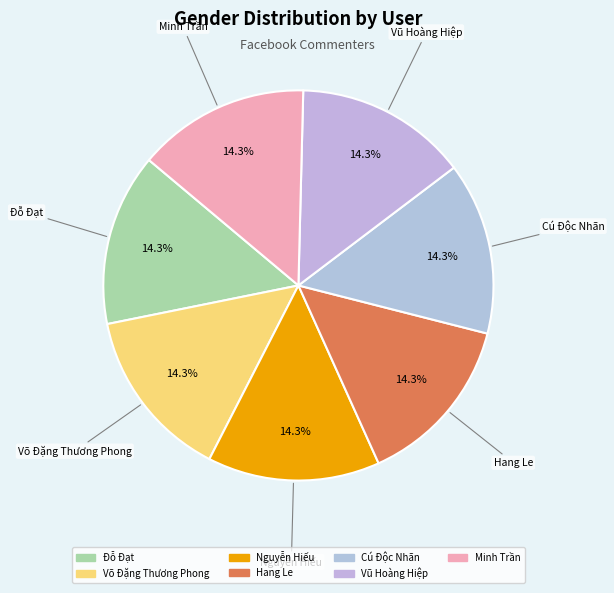

What percentage is the Đỗ Đạt slice, to the nearest percent?

14%